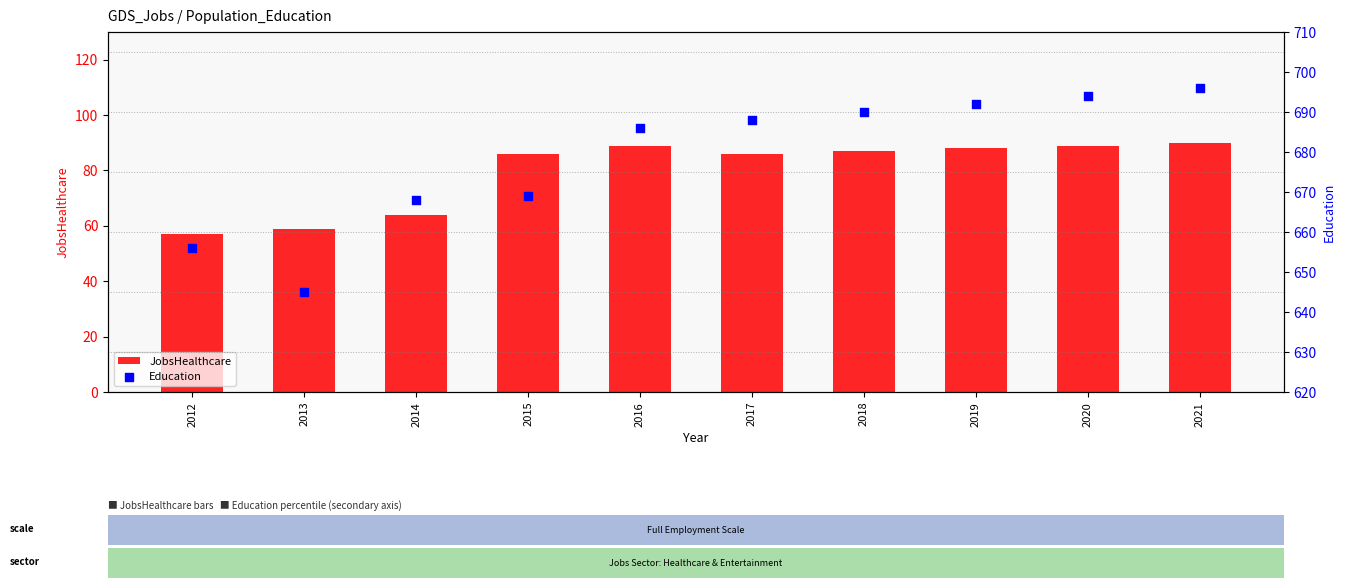

At which category is the sum across all series the highest?

2021